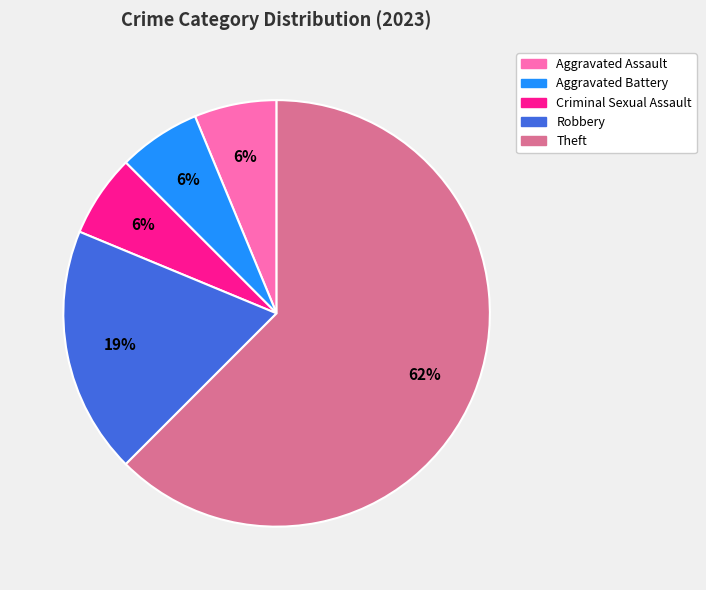

To the nearest percent, what percentage of the pie is Aggravated Battery?

6%